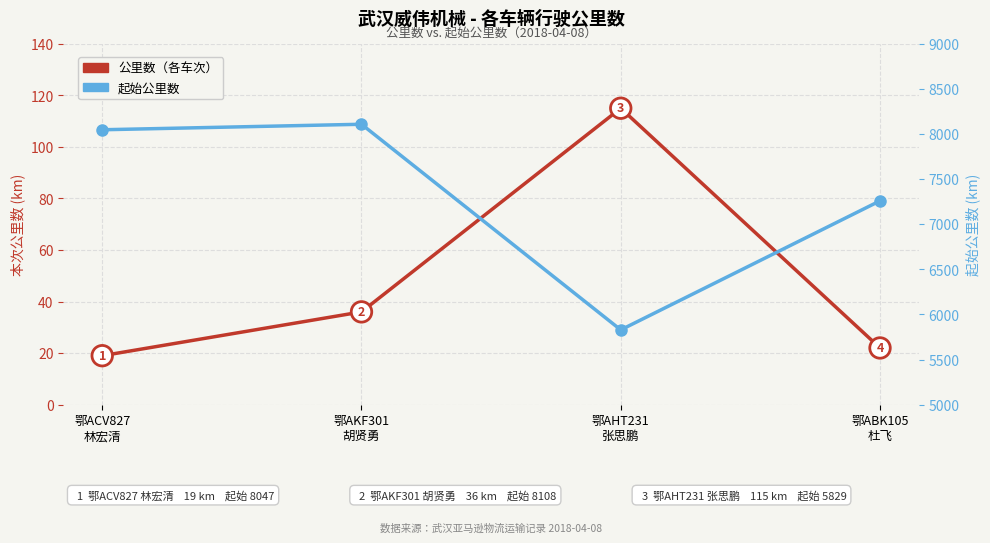

How many data points does each series have?

4